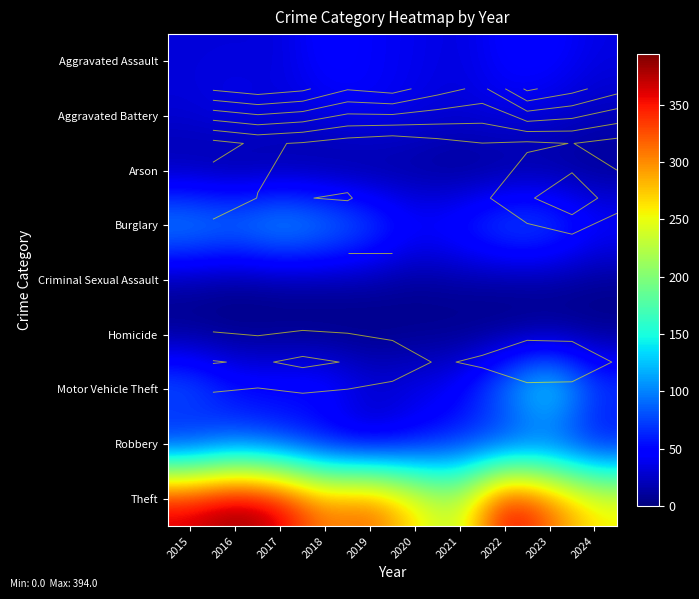

At which label does Aggravated Battery first exceed 35?

2016